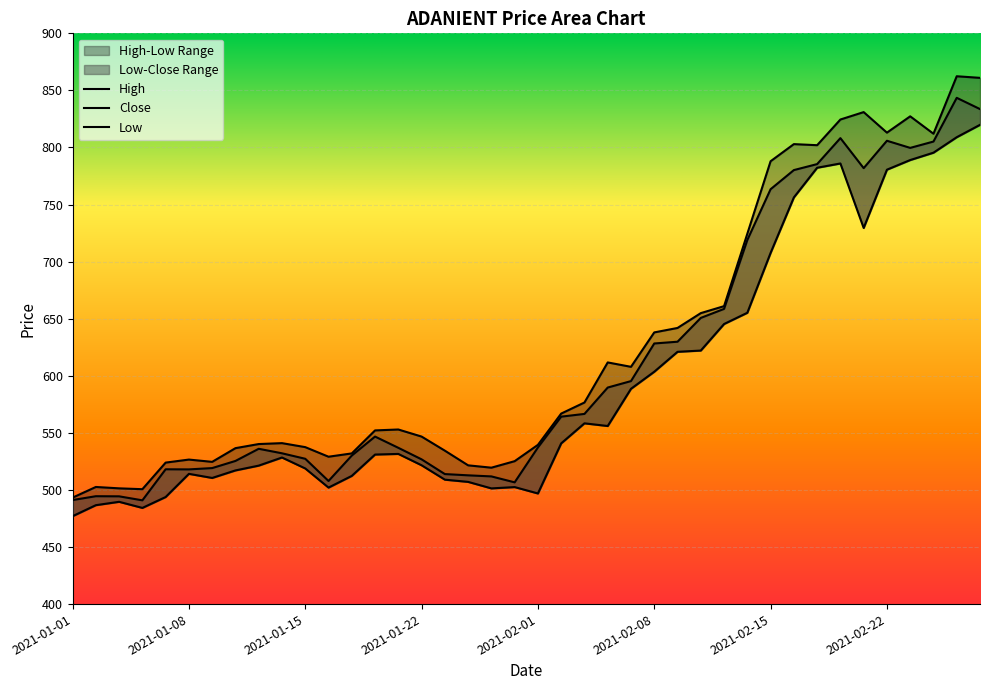

The value of Close at 2021-02-25 is 843.5. True or false?

True